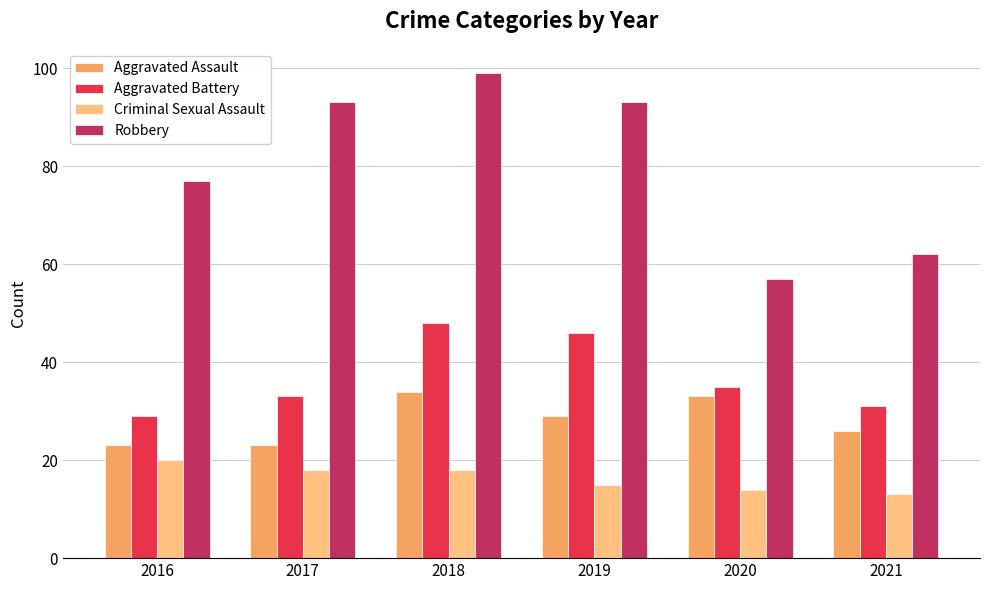

Which series has the largest total across all categories?

Robbery